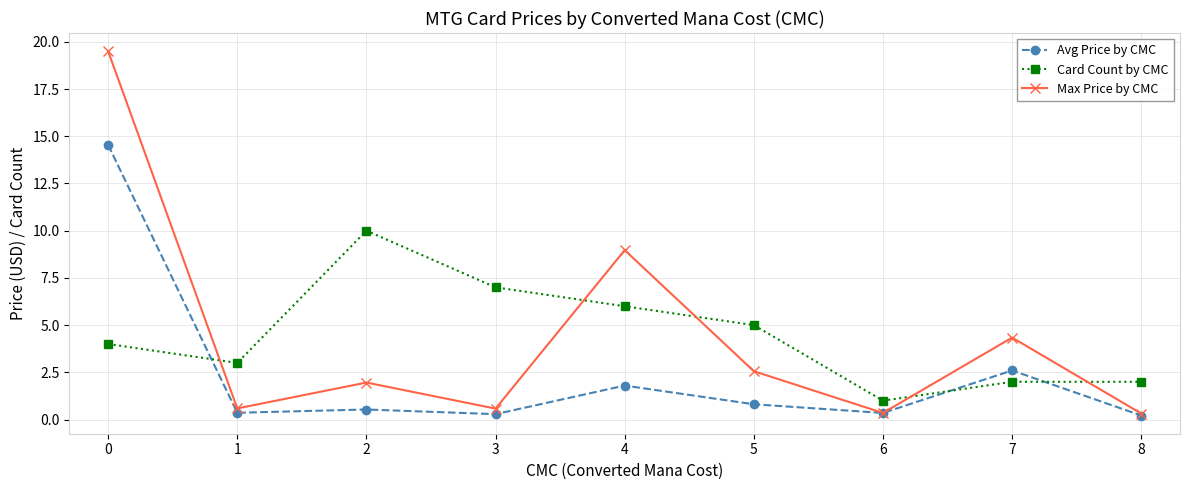

Rank the series by their maximum value, from lowest to highest.

Card Count by CMC, Avg Price by CMC, Max Price by CMC